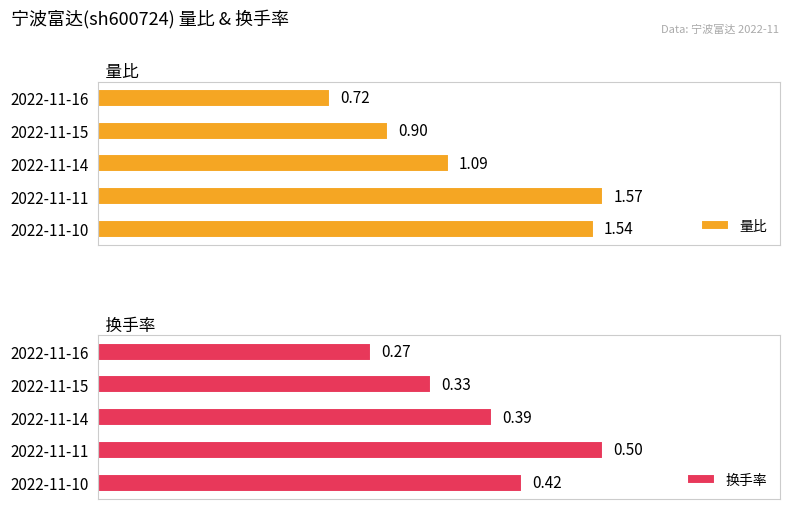

List the labels in order of 量比 value, smallest first.

2022-11-16, 2022-11-15, 2022-11-14, 2022-11-10, 2022-11-11